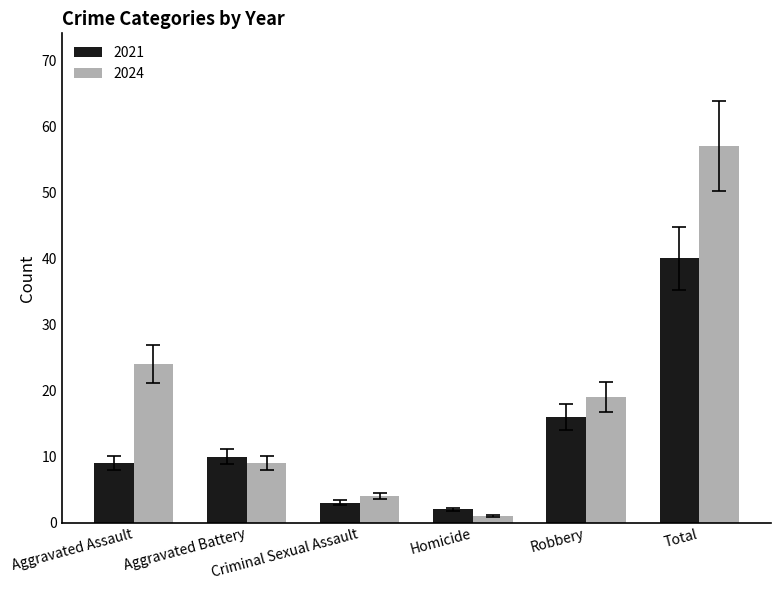

Count the number of data series in this chart.

2